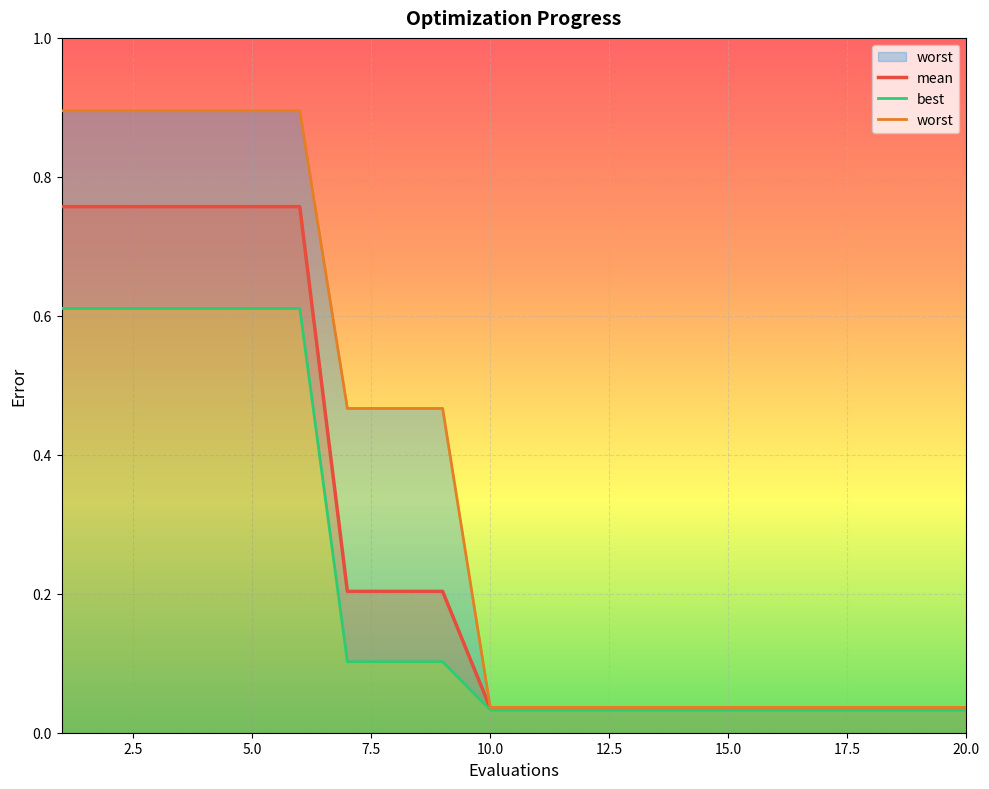

How many lines are shown in the chart?

3